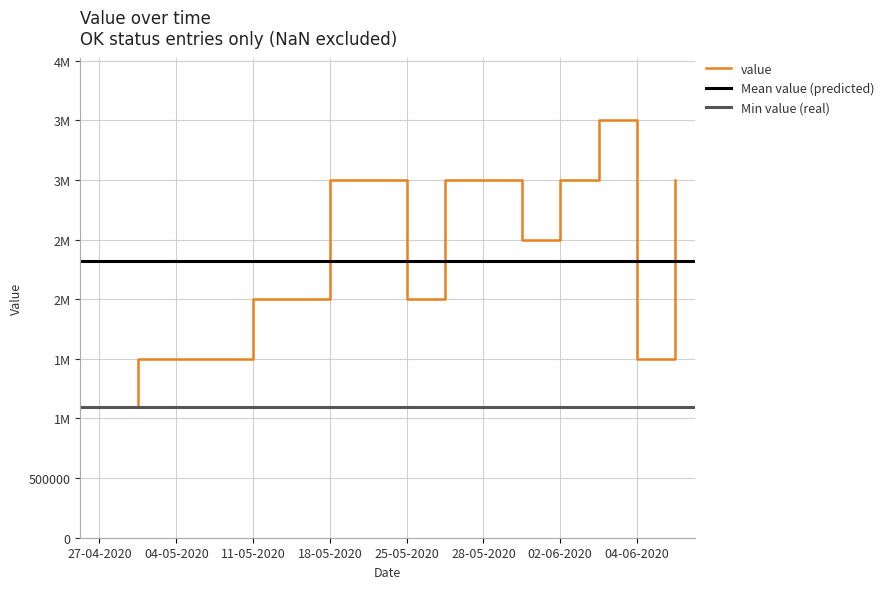

Where does the data first go above 2500000?

18-05-2020